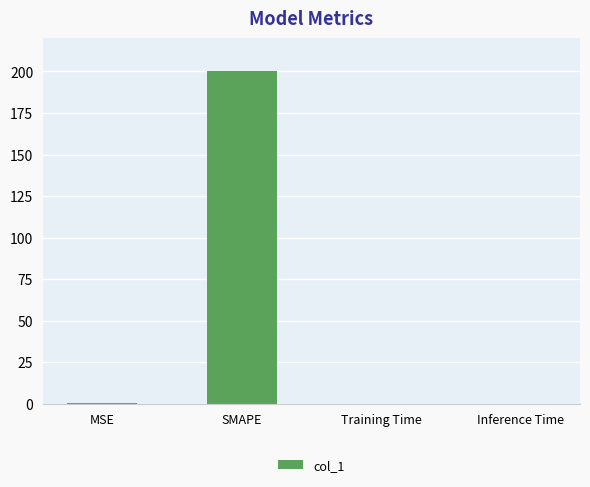

Between MSE and SMAPE, which is larger?

SMAPE